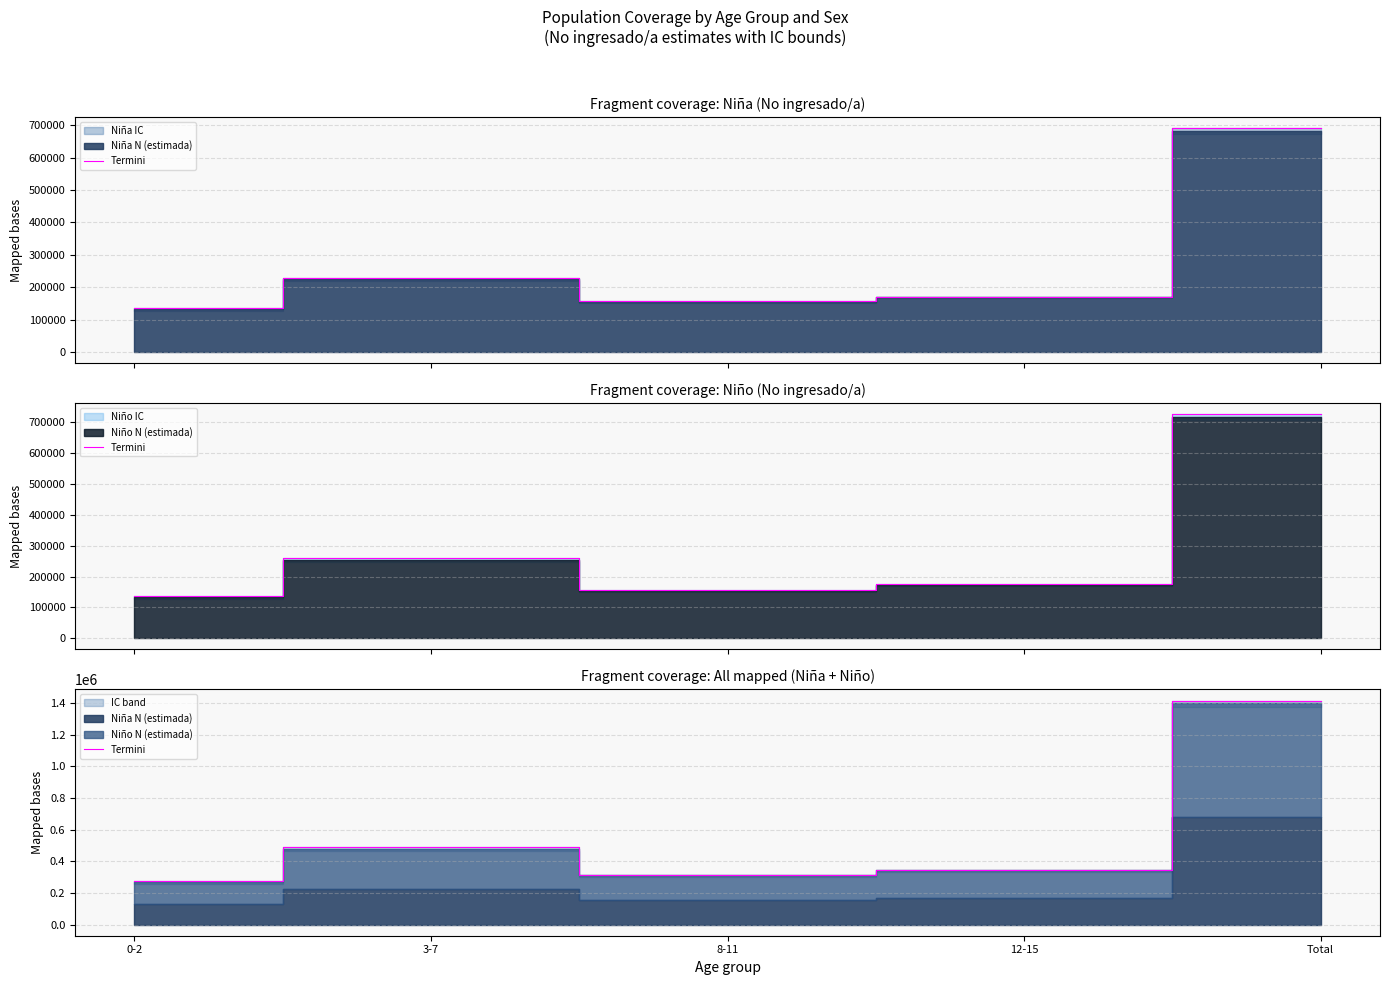

What is the smallest value displayed?

275616